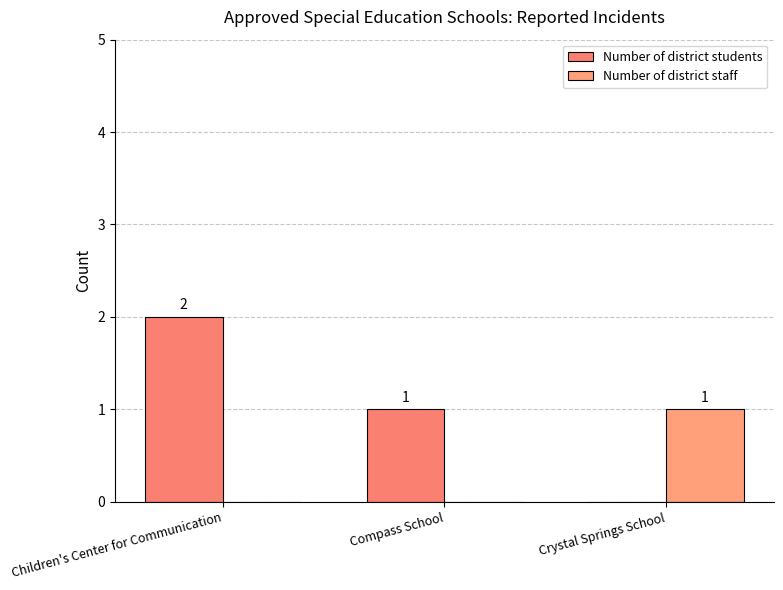

Between Children's Center for Communication and Crystal Springs School, which series saw the biggest shift?

Number of district students